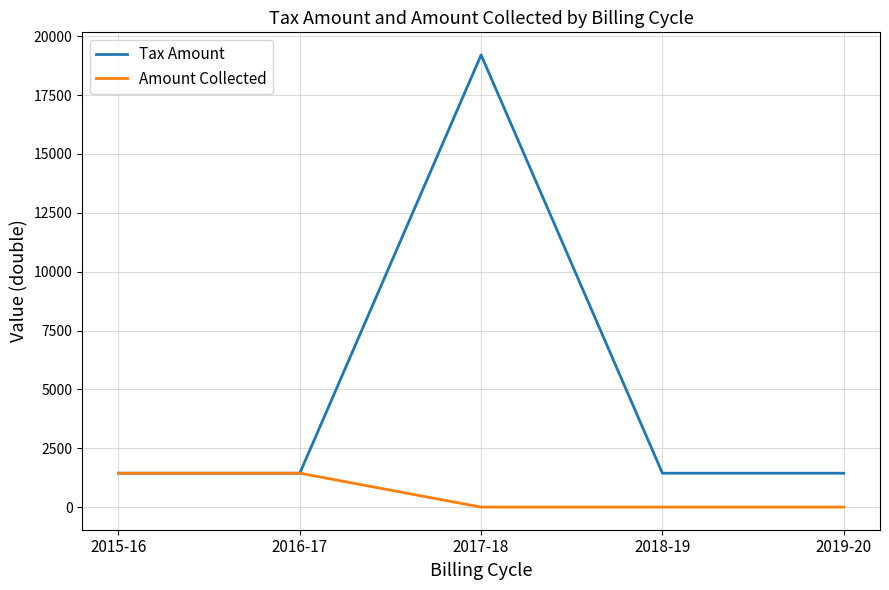

Which label corresponds to the largest value in the chart?

2017-18